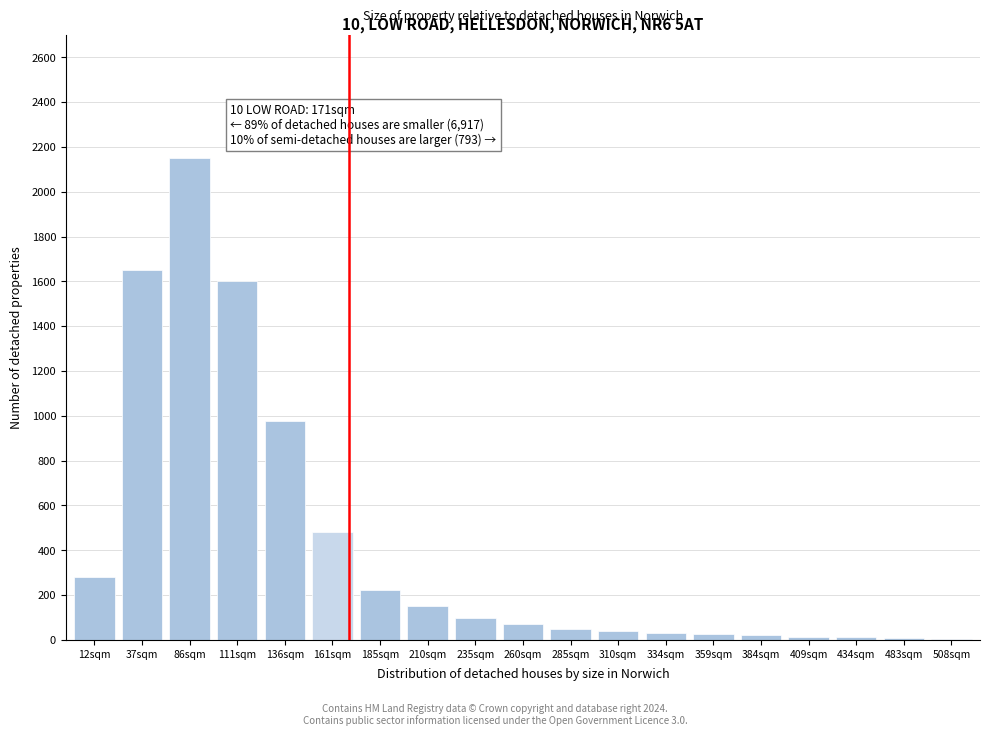

What is the sum of all values?

7885